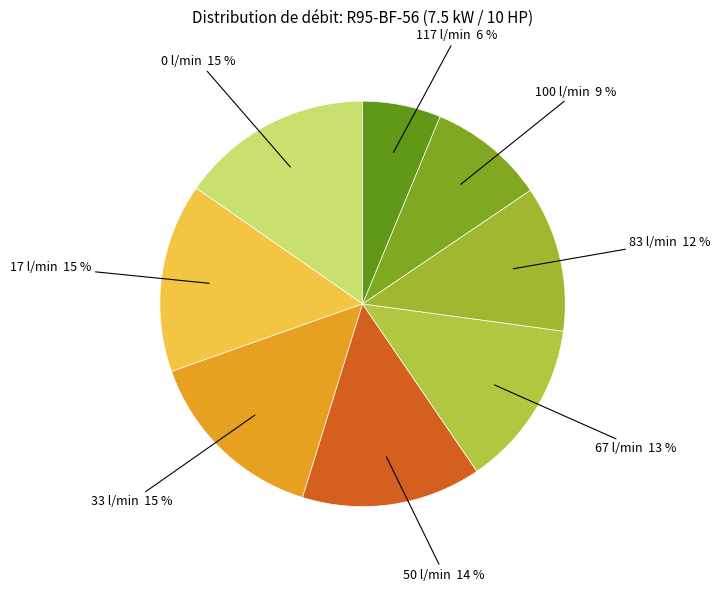

True or false: 100 l/min accounts for 9% of the total.

True